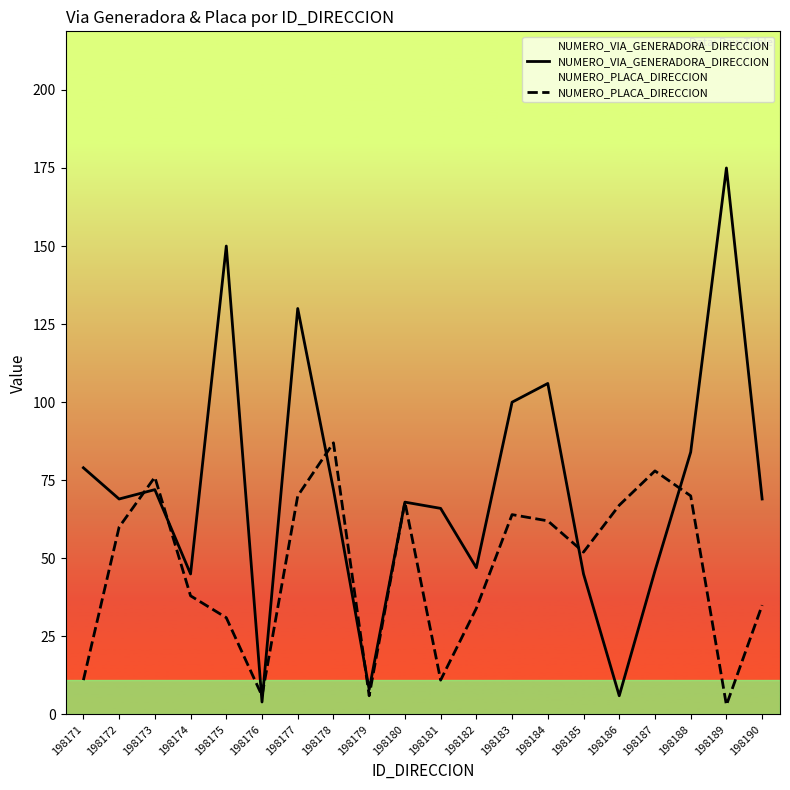

Which series has the largest total across all categories?

NUMERO_VIA_GENERADORA_DIRECCION